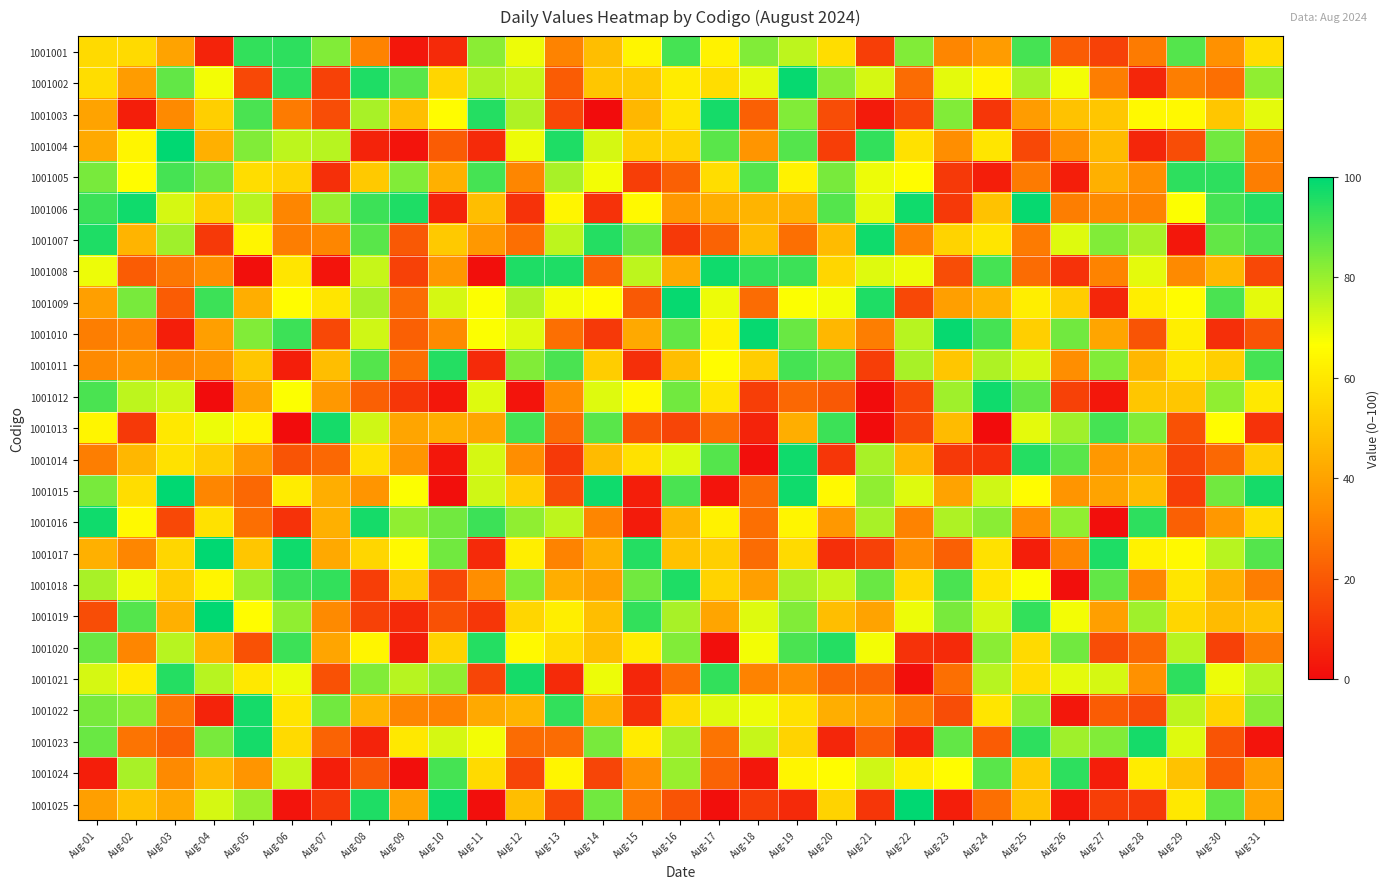

Reading left to right, transcribe all the data shown in this chart.

1001001: Aug-01=56	Aug-02=56	Aug-03=40	Aug-04=6	Aug-05=93	Aug-06=94	Aug-07=83	Aug-08=31	Aug-09=3	Aug-10=8	Aug-11=82	Aug-12=69	Aug-13=31	Aug-14=48	Aug-15=64	Aug-16=91	Aug-17=63	Aug-18=83	Aug-19=75	Aug-20=57	Aug-21=13	Aug-22=83	Aug-23=32	Aug-24=38	Aug-25=91	Aug-26=21	Aug-27=14	Aug-28=29	Aug-29=89	Aug-30=35	Aug-31=57
1001002: Aug-01=57	Aug-02=38	Aug-03=87	Aug-04=68	Aug-05=16	Aug-06=94	Aug-07=14	Aug-08=96	Aug-09=88	Aug-10=55	Aug-11=77	Aug-12=74	Aug-13=21	Aug-14=50	Aug-15=51	Aug-16=61	Aug-17=57	Aug-18=70	Aug-19=99	Aug-20=82	Aug-21=72	Aug-22=25	Aug-23=70	Aug-24=64	Aug-25=78	Aug-26=68	Aug-27=30	Aug-28=7	Aug-29=30	Aug-30=26	Aug-31=81
1001003: Aug-01=40	Aug-02=5	Aug-03=33	Aug-04=53	Aug-05=90	Aug-06=29	Aug-07=17	Aug-08=78	Aug-09=48	Aug-10=66	Aug-11=95	Aug-12=77	Aug-13=16	Aug-14=0	Aug-15=46	Aug-16=59	Aug-17=97	Aug-18=22	Aug-19=83	Aug-20=17	Aug-21=4	Aug-22=16	Aug-23=83	Aug-24=11	Aug-25=38	Aug-26=49	Aug-27=50	Aug-28=65	Aug-29=65	Aug-30=50	Aug-31=70
1001004: Aug-01=42	Aug-02=64	Aug-03=100	Aug-04=44	Aug-05=83	Aug-06=75	Aug-07=76	Aug-08=6	Aug-09=2	Aug-10=21	Aug-11=8	Aug-12=69	Aug-13=96	Aug-14=72	Aug-15=53	Aug-16=54	Aug-17=88	Aug-18=36	Aug-19=89	Aug-20=13	Aug-21=93	Aug-22=58	Aug-23=34	Aug-24=59	Aug-25=16	Aug-26=34	Aug-27=47	Aug-28=7	Aug-29=17	Aug-30=85	Aug-31=32
1001005: Aug-01=84	Aug-02=66	Aug-03=91	Aug-04=85	Aug-05=57	Aug-06=54	Aug-07=9	Aug-08=51	Aug-09=83	Aug-10=44	Aug-11=91	Aug-12=32	Aug-13=78	Aug-14=68	Aug-15=13	Aug-16=22	Aug-17=57	Aug-18=89	Aug-19=63	Aug-20=84	Aug-21=69	Aug-22=66	Aug-23=12	Aug-24=5	Aug-25=29	Aug-26=5	Aug-27=44	Aug-28=34	Aug-29=94	Aug-30=94	Aug-31=30
1001006: Aug-01=92	Aug-02=98	Aug-03=72	Aug-04=52	Aug-05=76	Aug-06=32	Aug-07=80	Aug-08=92	Aug-09=96	Aug-10=6	Aug-11=48	Aug-12=10	Aug-13=64	Aug-14=10	Aug-15=65	Aug-16=37	Aug-17=43	Aug-18=45	Aug-19=44	Aug-20=89	Aug-21=70	Aug-22=98	Aug-23=12	Aug-24=49	Aug-25=99	Aug-26=30	Aug-27=33	Aug-28=31	Aug-29=67	Aug-30=91	Aug-31=95
1001007: Aug-01=96	Aug-02=45	Aug-03=79	Aug-04=12	Aug-05=64	Aug-06=30	Aug-07=32	Aug-08=88	Aug-09=20	Aug-10=51	Aug-11=37	Aug-12=26	Aug-13=75	Aug-14=95	Aug-15=86	Aug-16=12	Aug-17=23	Aug-18=47	Aug-19=26	Aug-20=47	Aug-21=98	Aug-22=31	Aug-23=54	Aug-24=59	Aug-25=29	Aug-26=71	Aug-27=83	Aug-28=78	Aug-29=3	Aug-30=87	Aug-31=90
1001008: Aug-01=69	Aug-02=21	Aug-03=28	Aug-04=34	Aug-05=1	Aug-06=59	Aug-07=2	Aug-08=74	Aug-09=14	Aug-10=37	Aug-11=1	Aug-12=96	Aug-13=96	Aug-14=23	Aug-15=75	Aug-16=42	Aug-17=98	Aug-18=93	Aug-19=92	Aug-20=55	Aug-21=71	Aug-22=69	Aug-23=17	Aug-24=91	Aug-25=25	Aug-26=10	Aug-27=31	Aug-28=70	Aug-29=33	Aug-30=46	Aug-31=16
1001009: Aug-01=39	Aug-02=84	Aug-03=21	Aug-04=92	Aug-05=43	Aug-06=66	Aug-07=59	Aug-08=78	Aug-09=25	Aug-10=72	Aug-11=67	Aug-12=77	Aug-13=68	Aug-14=66	Aug-15=20	Aug-16=99	Aug-17=69	Aug-18=25	Aug-19=67	Aug-20=68	Aug-21=96	Aug-22=16	Aug-23=39	Aug-24=45	Aug-25=62	Aug-26=52	Aug-27=7	Aug-28=62	Aug-29=66	Aug-30=90	Aug-31=70
1001010: Aug-01=30	Aug-02=32	Aug-03=5	Aug-04=39	Aug-05=83	Aug-06=92	Aug-07=16	Aug-08=73	Aug-09=22	Aug-10=33	Aug-11=67	Aug-12=71	Aug-13=26	Aug-14=12	Aug-15=42	Aug-16=87	Aug-17=63	Aug-18=99	Aug-19=86	Aug-20=46	Aug-21=30	Aug-22=76	Aug-23=99	Aug-24=91	Aug-25=53	Aug-26=85	Aug-27=41	Aug-28=19	Aug-29=62	Aug-30=9	Aug-31=19
1001011: Aug-01=33	Aug-02=36	Aug-03=33	Aug-04=36	Aug-05=50	Aug-06=5	Aug-07=48	Aug-08=89	Aug-09=26	Aug-10=95	Aug-11=8	Aug-12=83	Aug-13=90	Aug-14=52	Aug-15=9	Aug-16=48	Aug-17=66	Aug-18=52	Aug-19=91	Aug-20=87	Aug-21=13	Aug-22=78	Aug-23=50	Aug-24=77	Aug-25=72	Aug-26=34	Aug-27=83	Aug-28=46	Aug-29=59	Aug-30=53	Aug-31=91
1001012: Aug-01=90	Aug-02=75	Aug-03=73	Aug-04=0	Aug-05=40	Aug-06=67	Aug-07=37	Aug-08=22	Aug-09=11	Aug-10=3	Aug-11=71	Aug-12=2	Aug-13=34	Aug-14=71	Aug-15=65	Aug-16=85	Aug-17=59	Aug-18=13	Aug-19=24	Aug-20=20	Aug-21=0	Aug-22=16	Aug-23=79	Aug-24=98	Aug-25=87	Aug-26=14	Aug-27=3	Aug-28=50	Aug-29=50	Aug-30=81	Aug-31=60
1001013: Aug-01=64	Aug-02=12	Aug-03=60	Aug-04=69	Aug-05=64	Aug-06=0	Aug-07=97	Aug-08=73	Aug-09=41	Aug-10=43	Aug-11=41	Aug-12=91	Aug-13=25	Aug-14=88	Aug-15=19	Aug-16=15	Aug-17=26	Aug-18=6	Aug-19=43	Aug-20=92	Aug-21=0	Aug-22=16	Aug-23=47	Aug-24=0	Aug-25=70	Aug-26=79	Aug-27=91	Aug-28=83	Aug-29=18	Aug-30=66	Aug-31=10
1001014: Aug-01=30	Aug-02=46	Aug-03=58	Aug-04=52	Aug-05=37	Aug-06=19	Aug-07=24	Aug-08=58	Aug-09=36	Aug-10=3	Aug-11=72	Aug-12=34	Aug-13=12	Aug-14=47	Aug-15=58	Aug-16=71	Aug-17=89	Aug-18=1	Aug-19=98	Aug-20=11	Aug-21=78	Aug-22=46	Aug-23=12	Aug-24=10	Aug-25=95	Aug-26=88	Aug-27=37	Aug-28=40	Aug-29=15	Aug-30=24	Aug-31=52
1001015: Aug-01=84	Aug-02=57	Aug-03=100	Aug-04=32	Aug-05=24	Aug-06=61	Aug-07=43	Aug-08=36	Aug-09=67	Aug-10=1	Aug-11=73	Aug-12=53	Aug-13=17	Aug-14=98	Aug-15=5	Aug-16=90	Aug-17=2	Aug-18=25	Aug-19=98	Aug-20=65	Aug-21=81	Aug-22=71	Aug-23=40	Aug-24=73	Aug-25=66	Aug-26=36	Aug-27=40	Aug-28=47	Aug-29=13	Aug-30=85	Aug-31=97
1001016: Aug-01=98	Aug-02=65	Aug-03=16	Aug-04=58	Aug-05=26	Aug-06=10	Aug-07=44	Aug-08=97	Aug-09=81	Aug-10=85	Aug-11=92	Aug-12=81	Aug-13=75	Aug-14=32	Aug-15=4	Aug-16=45	Aug-17=63	Aug-18=26	Aug-19=64	Aug-20=37	Aug-21=78	Aug-22=31	Aug-23=77	Aug-24=82	Aug-25=34	Aug-26=81	Aug-27=1	Aug-28=94	Aug-29=22	Aug-30=37	Aug-31=57
1001017: Aug-01=44	Aug-02=32	Aug-03=55	Aug-04=100	Aug-05=50	Aug-06=98	Aug-07=42	Aug-08=55	Aug-09=65	Aug-10=85	Aug-11=8	Aug-12=62	Aug-13=31	Aug-14=44	Aug-15=95	Aug-16=49	Aug-17=53	Aug-18=25	Aug-19=56	Aug-20=9	Aug-21=14	Aug-22=34	Aug-23=22	Aug-24=58	Aug-25=5	Aug-26=32	Aug-27=96	Aug-28=63	Aug-29=65	Aug-30=76	Aug-31=89
1001018: Aug-01=78	Aug-02=69	Aug-03=52	Aug-04=64	Aug-05=80	Aug-06=92	Aug-07=93	Aug-08=13	Aug-09=51	Aug-10=16	Aug-11=34	Aug-12=83	Aug-13=43	Aug-14=39	Aug-15=85	Aug-16=96	Aug-17=54	Aug-18=39	Aug-19=78	Aug-20=74	Aug-21=86	Aug-22=56	Aug-23=90	Aug-24=59	Aug-25=67	Aug-26=1	Aug-27=87	Aug-28=32	Aug-29=59	Aug-30=44	Aug-31=30
1001019: Aug-01=17	Aug-02=89	Aug-03=44	Aug-04=100	Aug-05=66	Aug-06=81	Aug-07=33	Aug-08=14	Aug-09=8	Aug-10=18	Aug-11=11	Aug-12=55	Aug-13=62	Aug-14=48	Aug-15=93	Aug-16=78	Aug-17=41	Aug-18=71	Aug-19=83	Aug-20=48	Aug-21=40	Aug-22=69	Aug-23=84	Aug-24=72	Aug-25=93	Aug-26=68	Aug-27=39	Aug-28=79	Aug-29=55	Aug-30=47	Aug-31=49
1001020: Aug-01=86	Aug-02=32	Aug-03=76	Aug-04=45	Aug-05=18	Aug-06=92	Aug-07=41	Aug-08=64	Aug-09=5	Aug-10=54	Aug-11=95	Aug-12=65	Aug-13=57	Aug-14=48	Aug-15=61	Aug-16=83	Aug-17=1	Aug-18=68	Aug-19=90	Aug-20=95	Aug-21=68	Aug-22=10	Aug-23=8	Aug-24=82	Aug-25=56	Aug-26=85	Aug-27=17	Aug-28=24	Aug-29=76	Aug-30=14	Aug-31=30
1001021: Aug-01=72	Aug-02=61	Aug-03=95	Aug-04=76	Aug-05=60	Aug-06=69	Aug-07=18	Aug-08=83	Aug-09=76	Aug-10=81	Aug-11=15	Aug-12=97	Aug-13=8	Aug-14=69	Aug-15=7	Aug-16=26	Aug-17=93	Aug-18=31	Aug-19=34	Aug-20=24	Aug-21=23	Aug-22=1	Aug-23=26	Aug-24=76	Aug-25=57	Aug-26=70	Aug-27=72	Aug-28=35	Aug-29=94	Aug-30=69	Aug-31=76
1001022: Aug-01=84	Aug-02=82	Aug-03=28	Aug-04=6	Aug-05=97	Aug-06=59	Aug-07=85	Aug-08=45	Aug-09=32	Aug-10=31	Aug-11=42	Aug-12=45	Aug-13=93	Aug-14=44	Aug-15=9	Aug-16=56	Aug-17=71	Aug-18=69	Aug-19=58	Aug-20=43	Aug-21=39	Aug-22=29	Aug-23=17	Aug-24=59	Aug-25=82	Aug-26=3	Aug-27=21	Aug-28=17	Aug-29=75	Aug-30=54	Aug-31=82
1001023: Aug-01=86	Aug-02=27	Aug-03=22	Aug-04=84	Aug-05=97	Aug-06=56	Aug-07=23	Aug-08=6	Aug-09=60	Aug-10=72	Aug-11=68	Aug-12=25	Aug-13=25	Aug-14=84	Aug-15=61	Aug-16=78	Aug-17=27	Aug-18=74	Aug-19=54	Aug-20=7	Aug-21=22	Aug-22=6	Aug-23=87	Aug-24=21	Aug-25=94	Aug-26=79	Aug-27=83	Aug-28=97	Aug-29=71	Aug-30=19	Aug-31=2
1001024: Aug-01=5	Aug-02=78	Aug-03=33	Aug-04=46	Aug-05=36	Aug-06=74	Aug-07=5	Aug-08=20	Aug-09=1	Aug-10=91	Aug-11=56	Aug-12=15	Aug-13=64	Aug-14=15	Aug-15=35	Aug-16=80	Aug-17=23	Aug-18=3	Aug-19=64	Aug-20=66	Aug-21=73	Aug-22=62	Aug-23=66	Aug-24=88	Aug-25=51	Aug-26=94	Aug-27=5	Aug-28=61	Aug-29=49	Aug-30=21	Aug-31=39
1001025: Aug-01=39	Aug-02=49	Aug-03=42	Aug-04=72	Aug-05=80	Aug-06=2	Aug-07=12	Aug-08=96	Aug-09=40	Aug-10=98	Aug-11=1	Aug-12=48	Aug-13=16	Aug-14=85	Aug-15=29	Aug-16=19	Aug-17=1	Aug-18=13	Aug-19=8	Aug-20=54	Aug-21=11	Aug-22=100	Aug-23=5	Aug-24=26	Aug-25=49	Aug-26=3	Aug-27=13	Aug-28=12	Aug-29=60	Aug-30=87	Aug-31=41